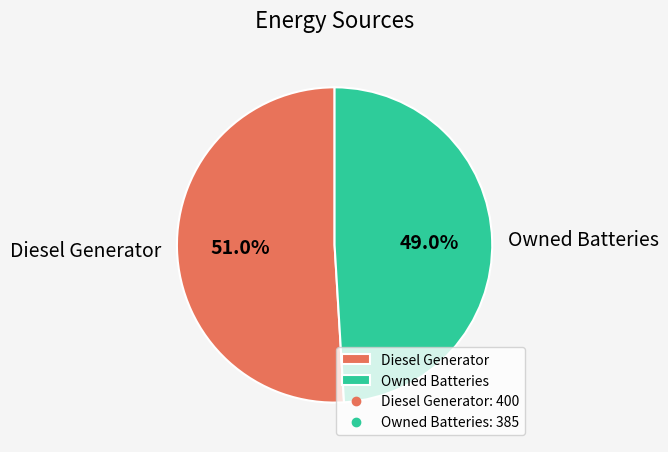

The Owned Batteries slice represents 49% of the pie. True or false?

True